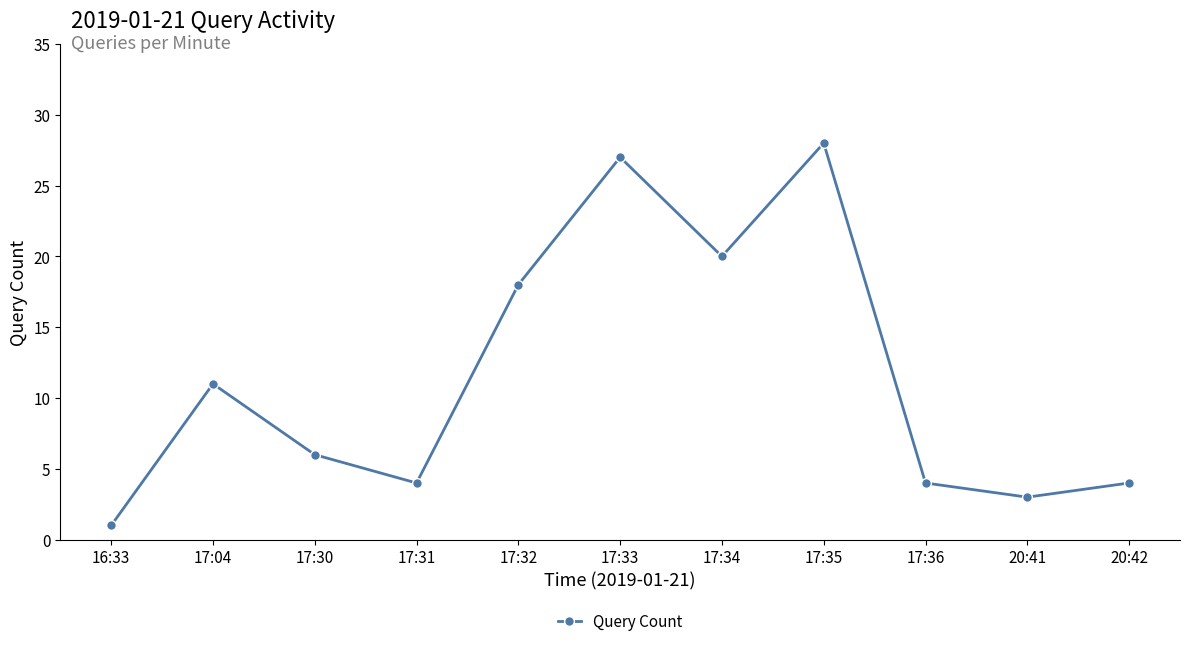

The value at 17:35 is 28. True or false?

True